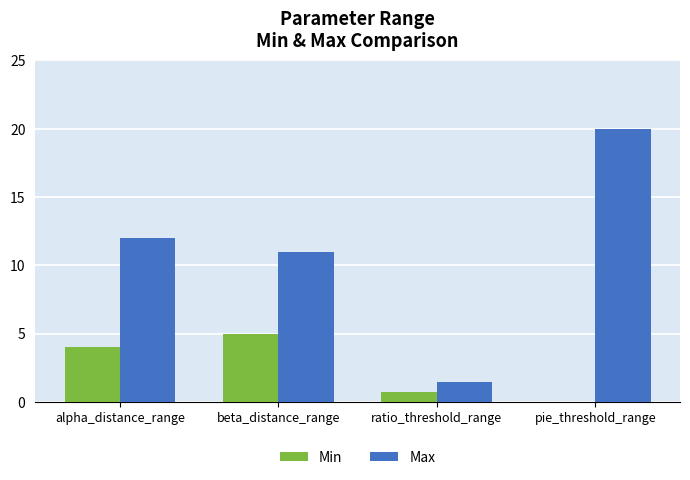

At which category is the sum across all series the highest?

pie_threshold_range